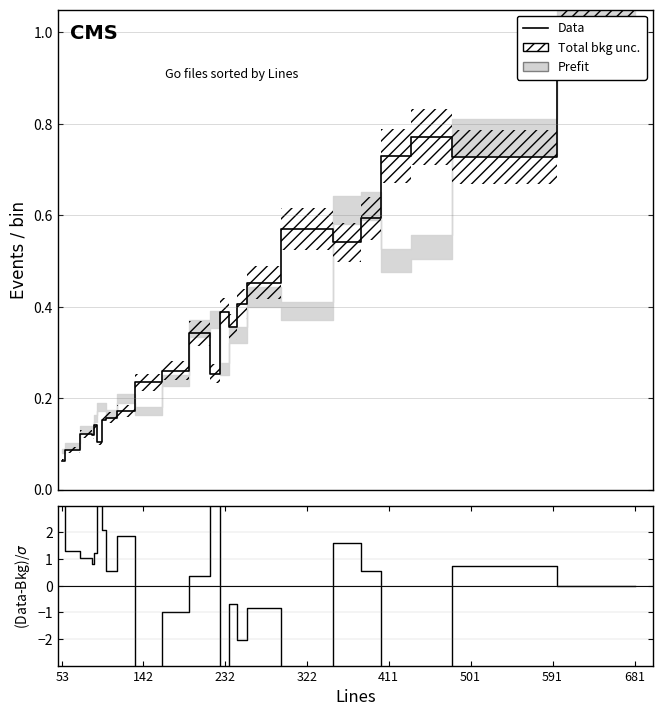

Does the chart display data point markers on the line(s)?

No